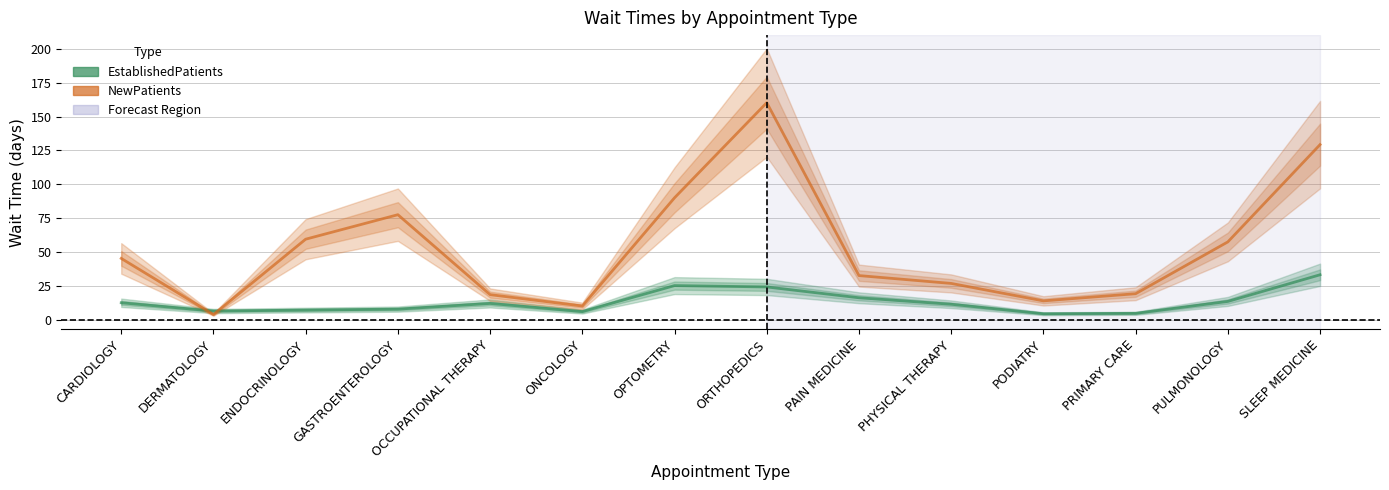

What is the approximate value of EstablishedPatients at ONCOLOGY?

5.9